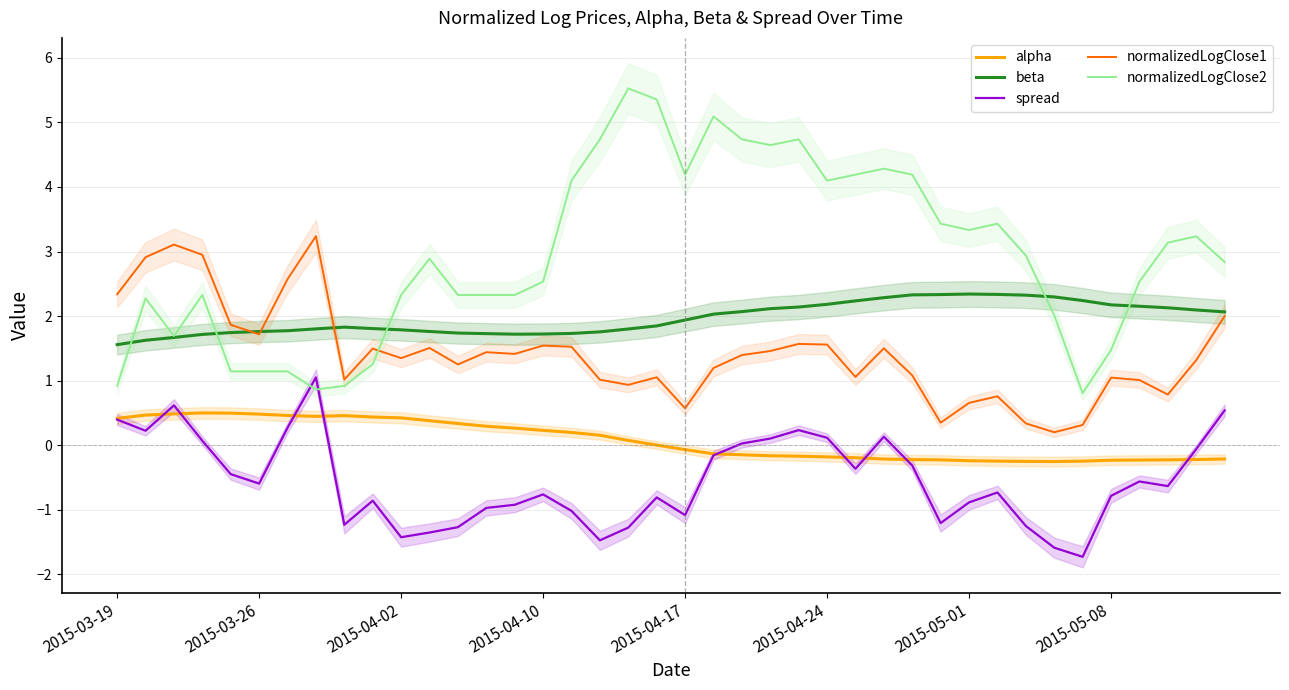

How many lines are shown in the chart?

5